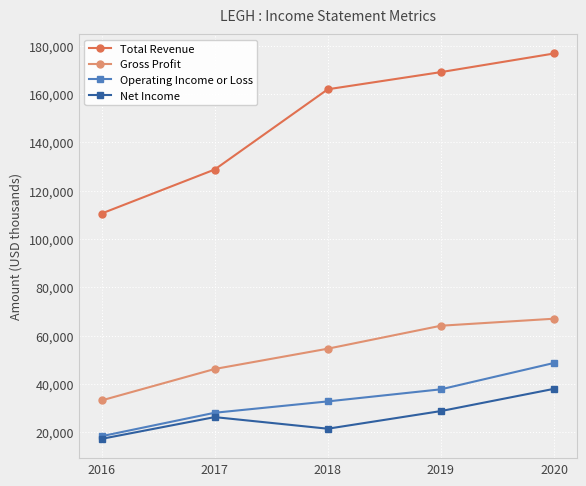

What is the difference between the Net Income values at 2017 and 2018?

4800